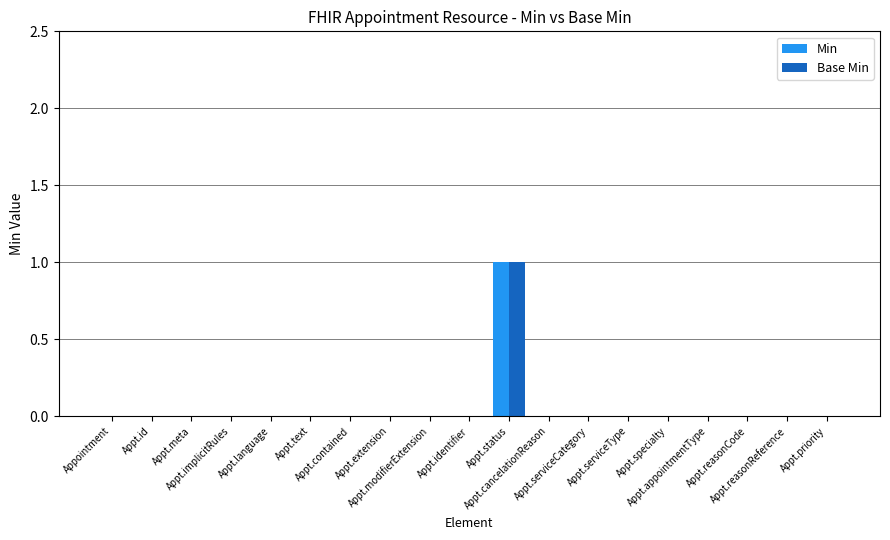

Between Appt.serviceType and Appt.reasonCode, which is larger?

Appt.serviceType